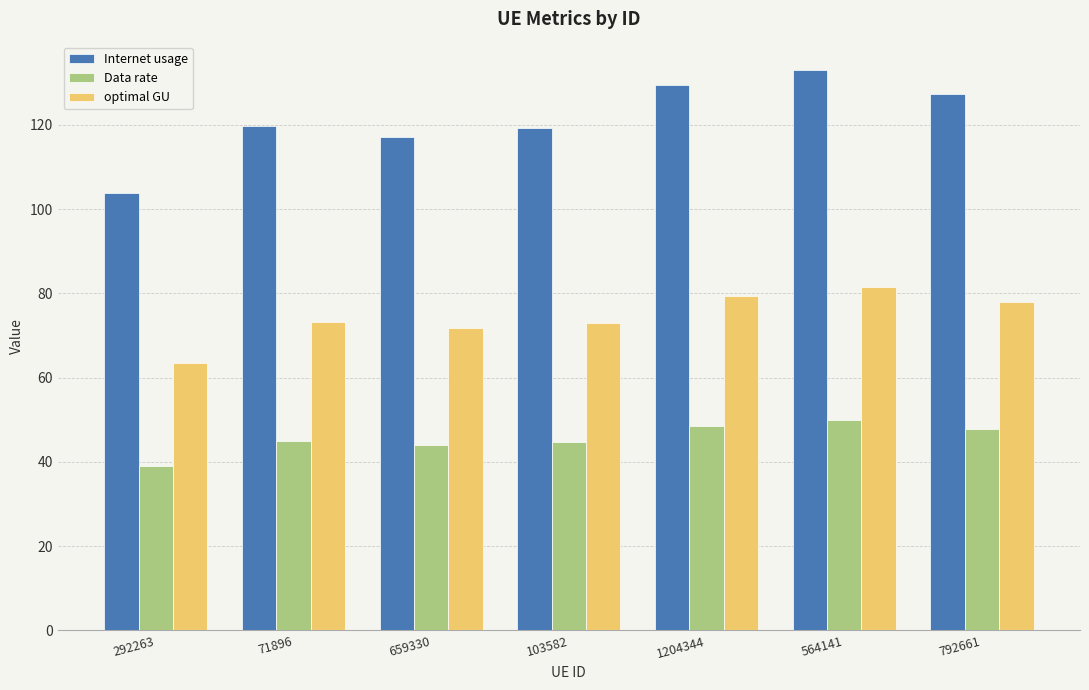

What is the average value of the optimal GU series?

74.3